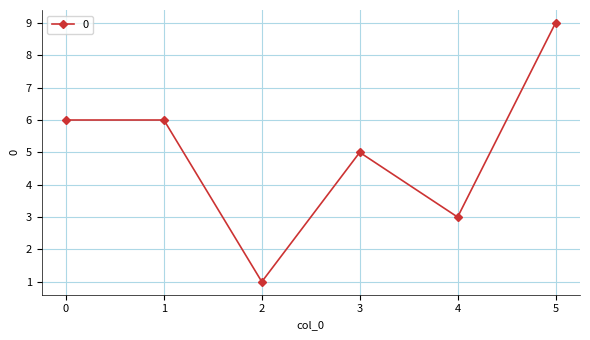

At which label is the value closest to 5?

3